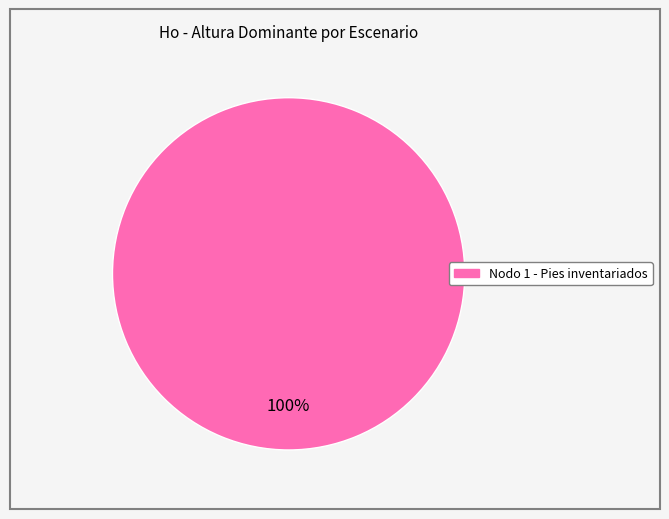

Is there any slice that represents more than half of the pie?

Yes